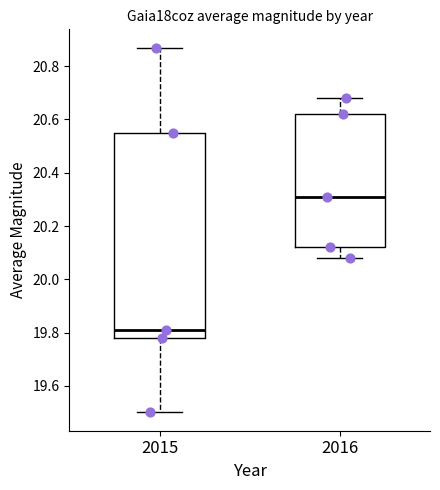

Where is the lower edge of the box at x = 2016 on the y-axis? The values are not printed on the chart, so give them approximately, as read against the axis.

20.12